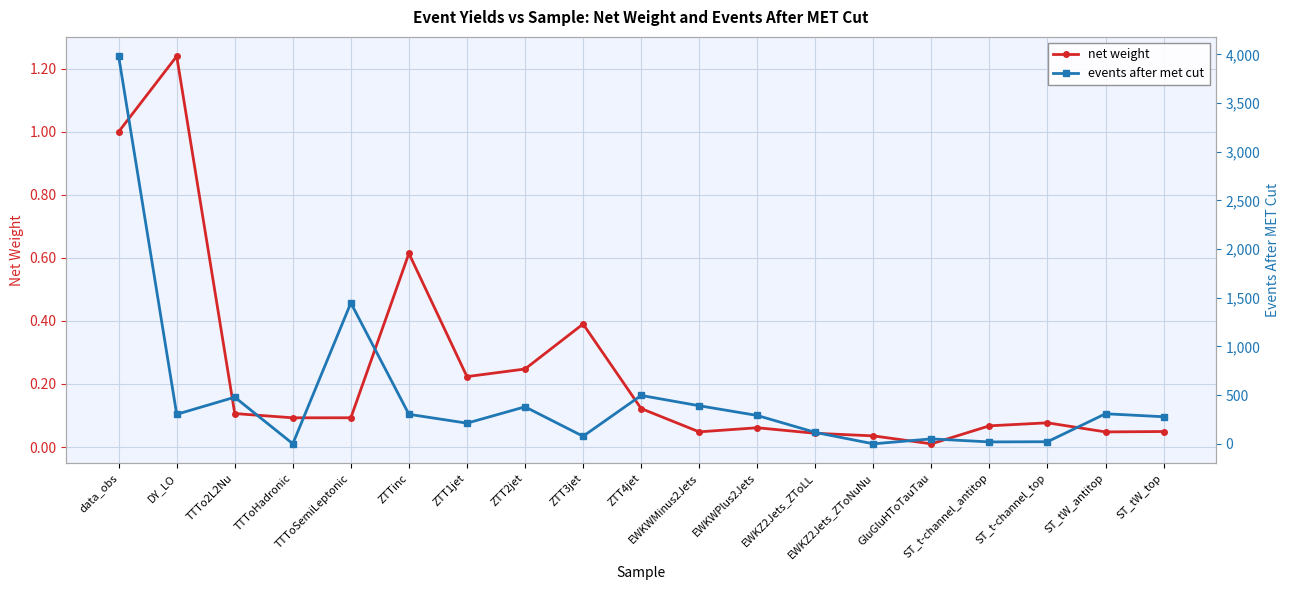

How many interior local peaks does the net weight series have?

5